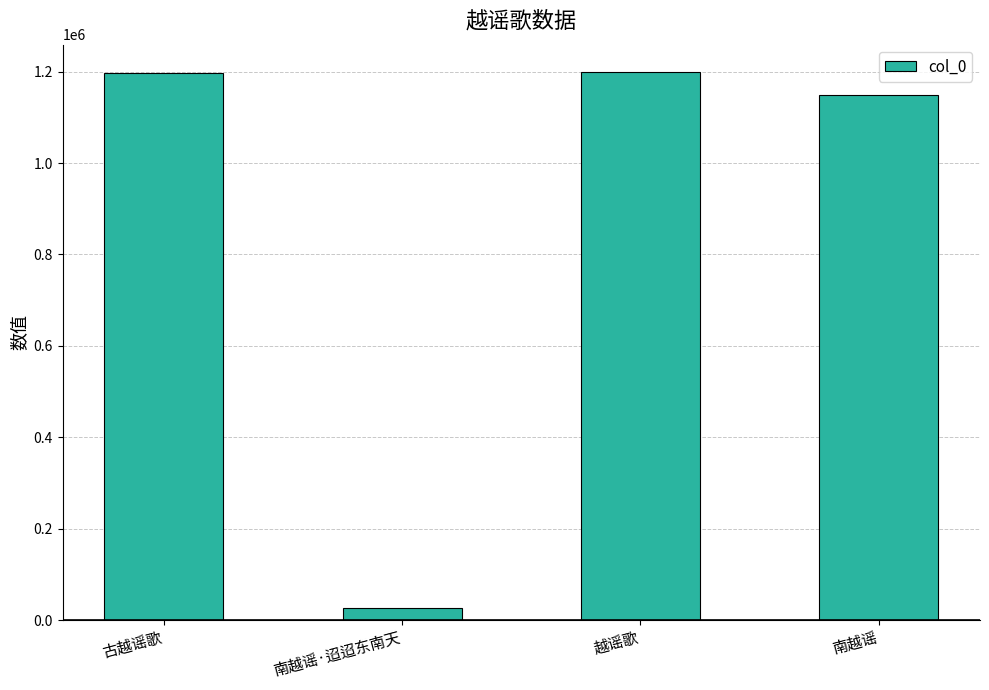

What is the difference between the second highest and second lowest values?

48816